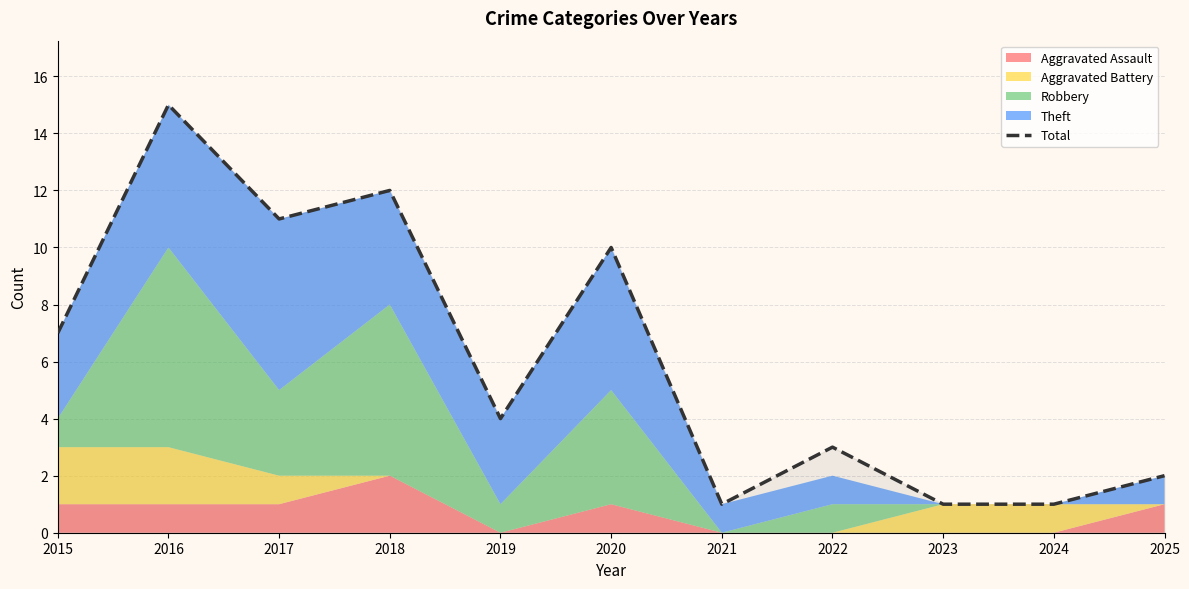

True or false: Total has a value of 3 at 2022.

True